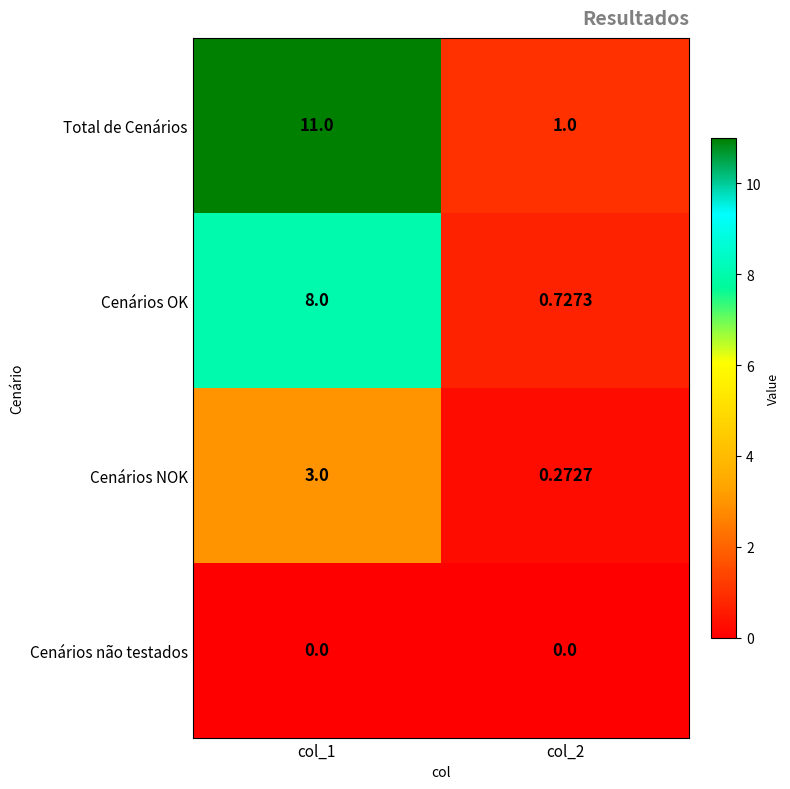

Between col_1 and col_2, which series saw the biggest shift?

Total de Cenários